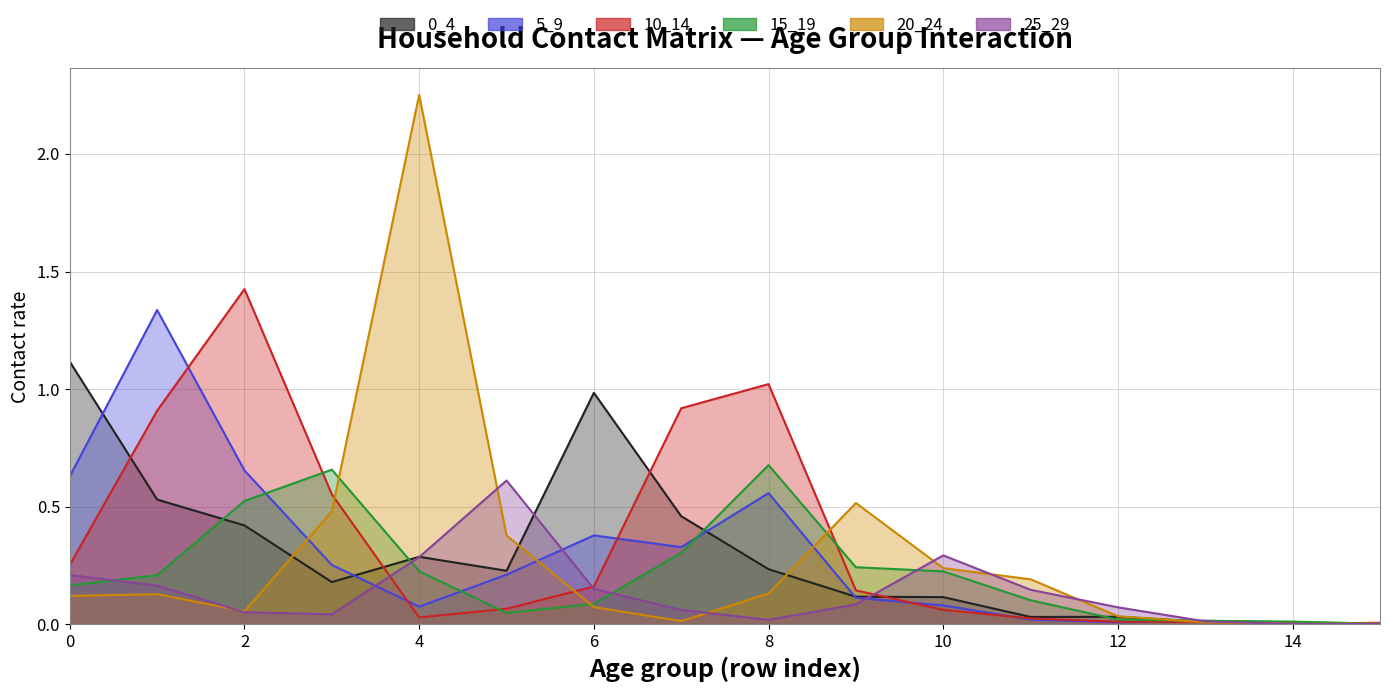

Reading left to right, what are all the values shown in this chart?

0_4: 0=1.1	1=0.5	2=0.4	3=0.2	4=0.3	5=0.2	6=1.0	7=0.5	8=0.2	9=0.1	10=0.1	11=0.0	12=0.0	13=0.0	14=0.0	15=0.0
5_9: 0=0.6	1=1.3	2=0.7	3=0.3	4=0.1	5=0.2	6=0.4	7=0.3	8=0.6	9=0.1	10=0.1	11=0.0	12=0.0	13=0.0	14=0.0	15=0.0
10_14: 0=0.3	1=0.9	2=1.4	3=0.6	4=0.0	5=0.1	6=0.2	7=0.9	8=1.0	9=0.1	10=0.1	11=0.0	12=0.0	13=0.0	14=0.0	15=0.0
15_19: 0=0.2	1=0.2	2=0.5	3=0.7	4=0.2	5=0.0	6=0.1	7=0.3	8=0.7	9=0.2	10=0.2	11=0.1	12=0.0	13=0.0	14=0.0	15=0.0
20_24: 0=0.1	1=0.1	2=0.1	3=0.5	4=2.3	5=0.4	6=0.1	7=0.0	8=0.1	9=0.5	10=0.2	11=0.2	12=0.0	13=0.0	14=0.0	15=0.0
25_29: 0=0.2	1=0.2	2=0.1	3=0.0	4=0.3	5=0.6	6=0.2	7=0.1	8=0.0	9=0.1	10=0.3	11=0.1	12=0.1	13=0.0	14=0.0	15=0.0